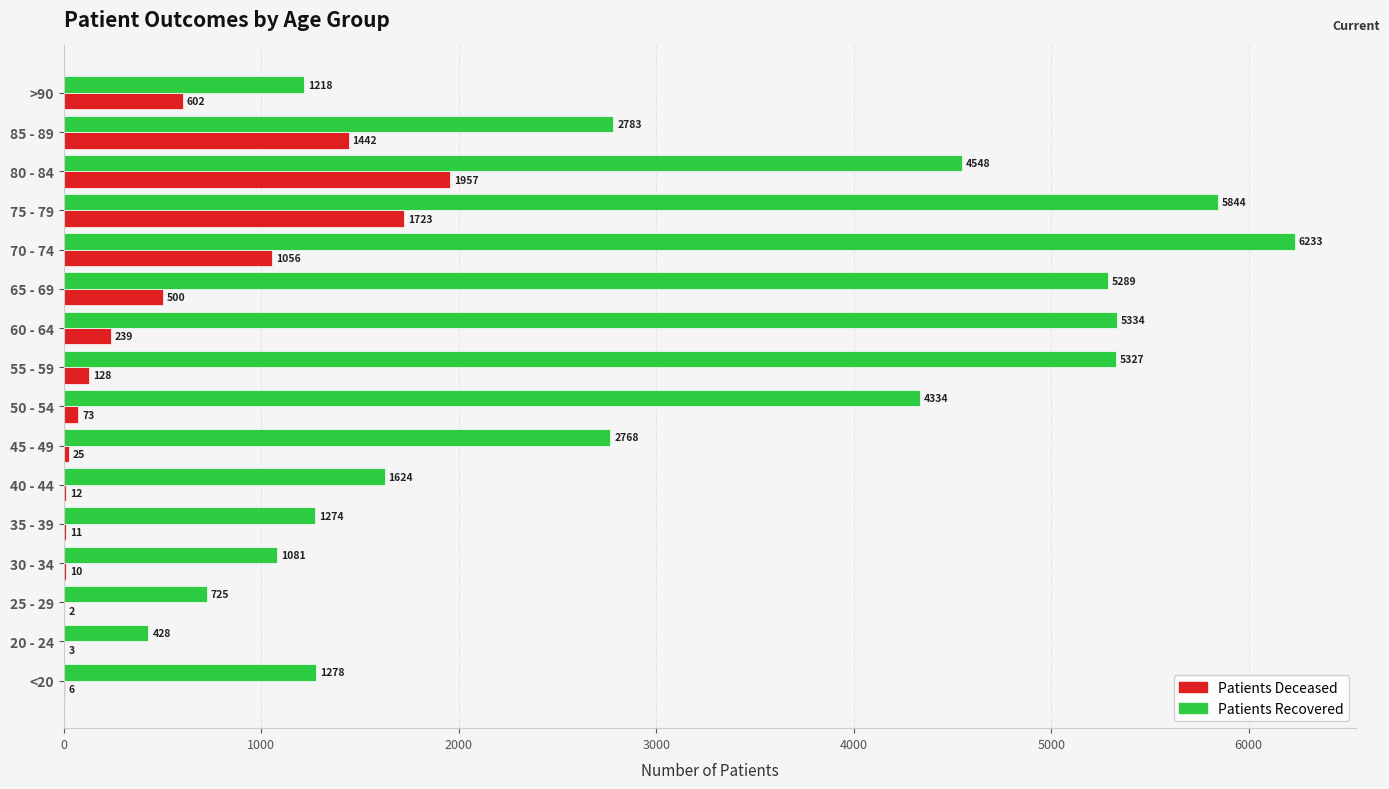

At which category is the sum across all series the highest?

75 - 79